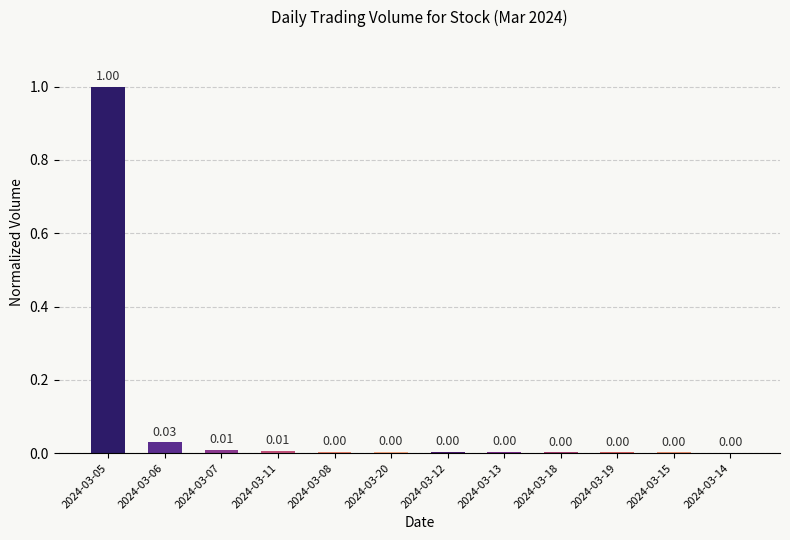

Which has a higher value, 2024-03-05 or 2024-03-18?

2024-03-05